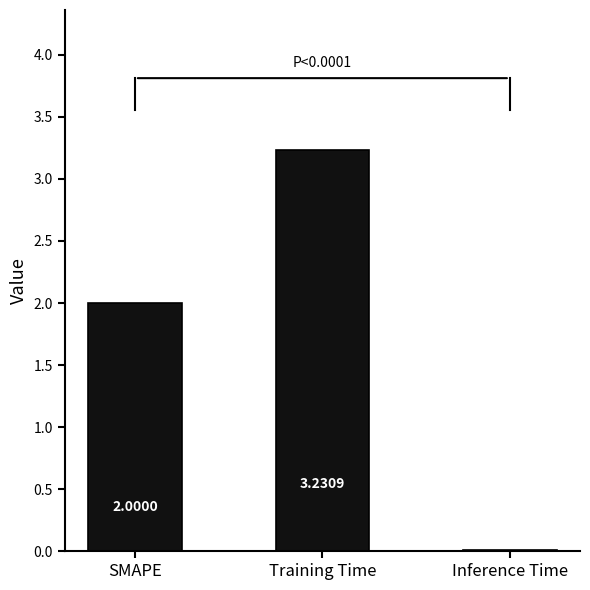

At which category does the chart reach its peak across all series?

Training Time